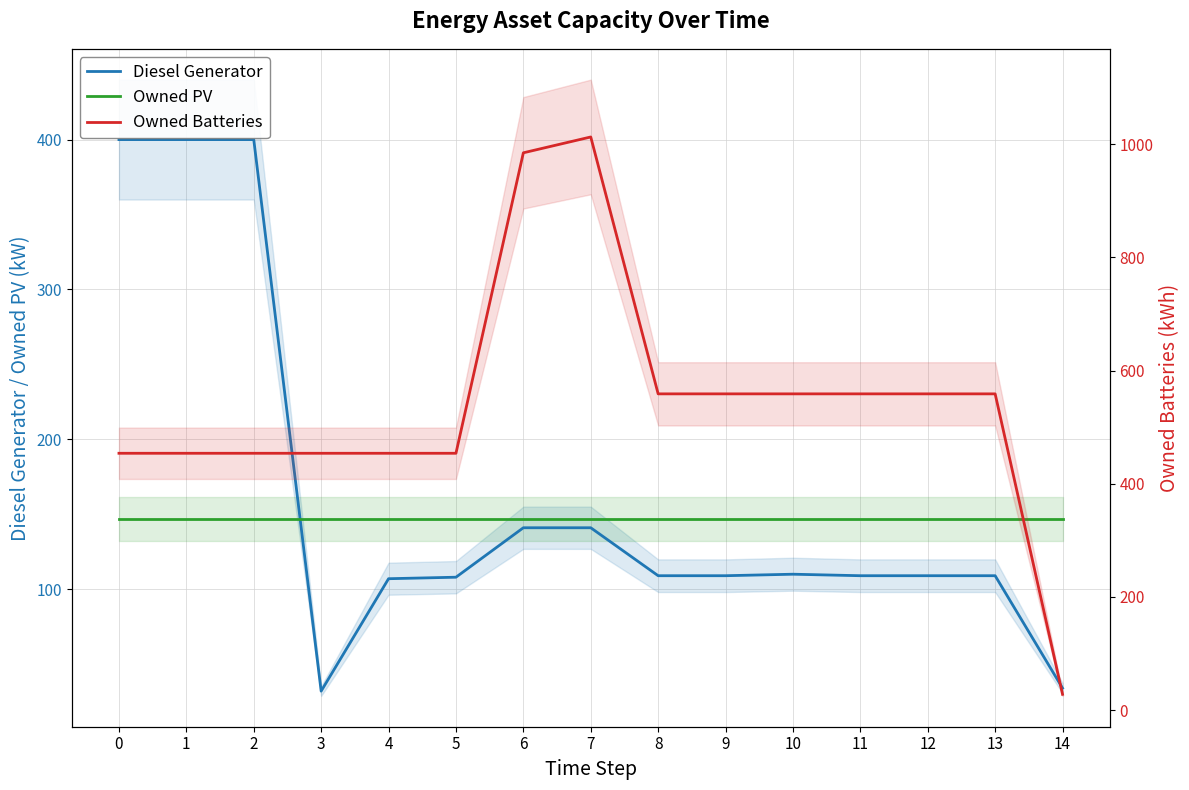

What is the spread (max minus min) of values at 13?

450